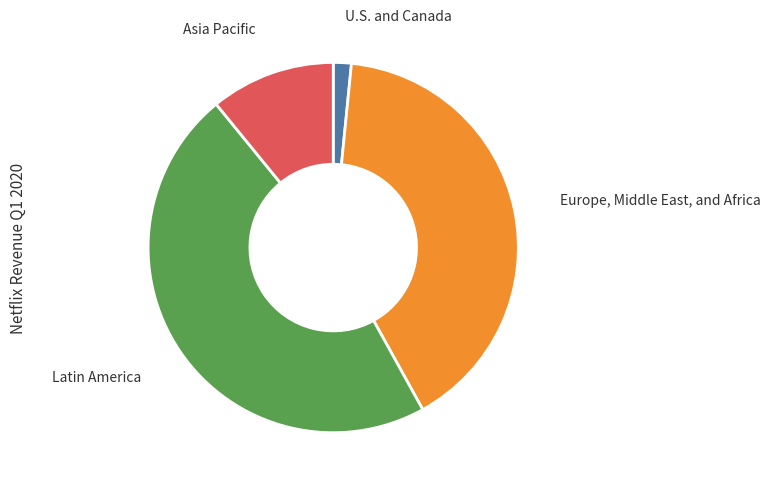

Is there a majority slice in this chart?

No